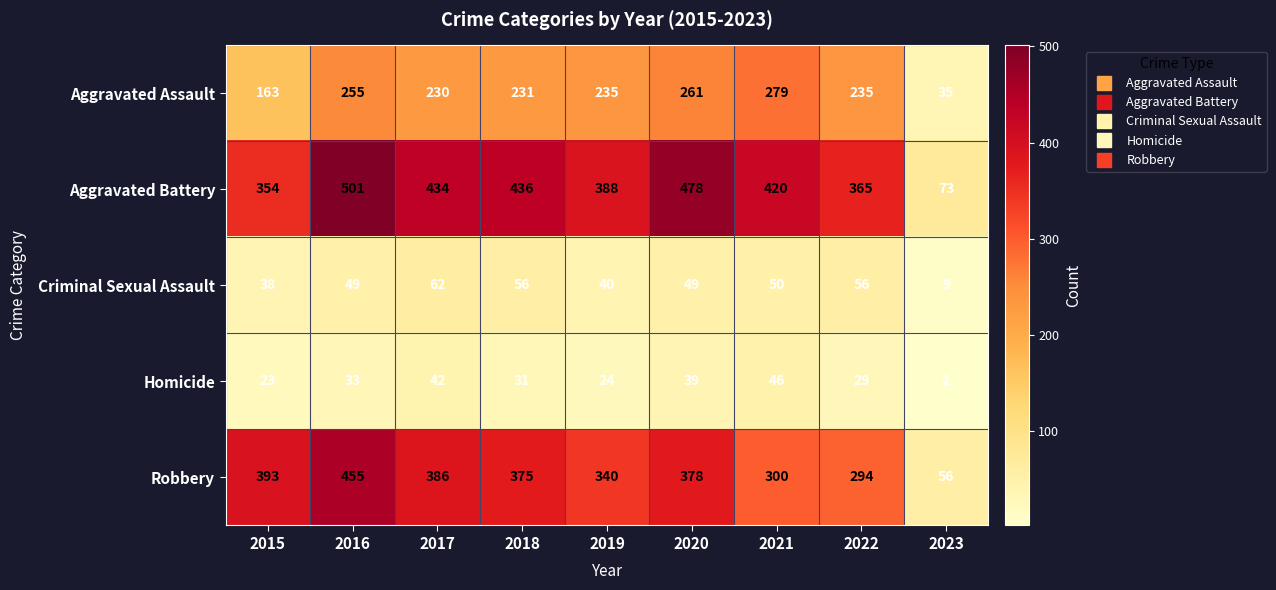

Which label corresponds to the smallest value in the chart?

2023